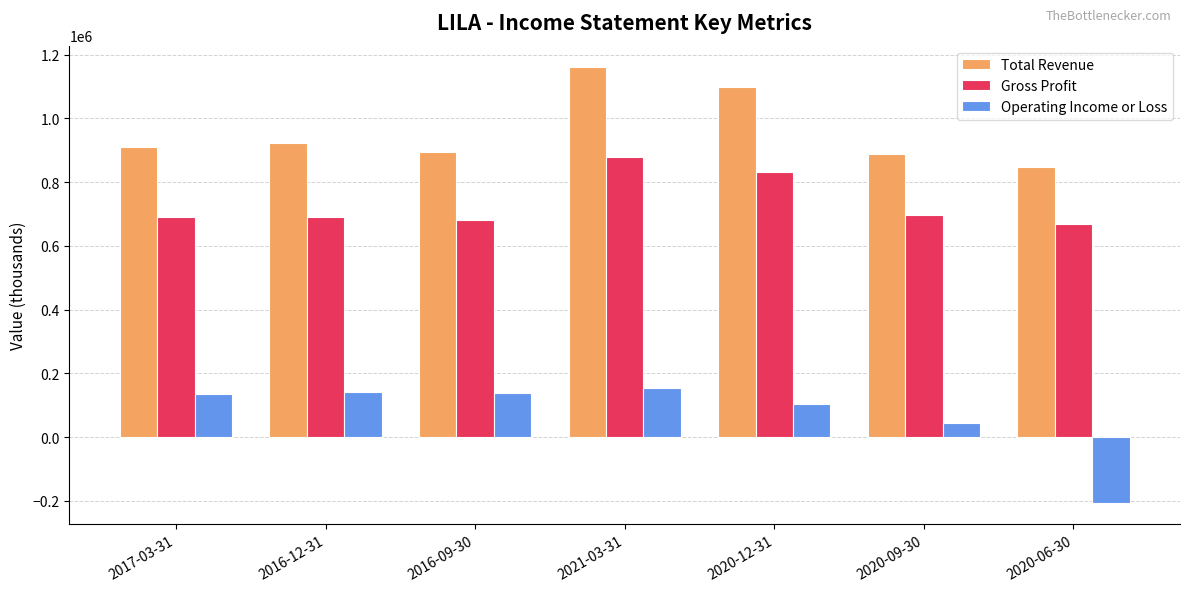

Is the value of Gross Profit at 2016-09-30 greater than the value of Total Revenue at 2021-03-31?

No